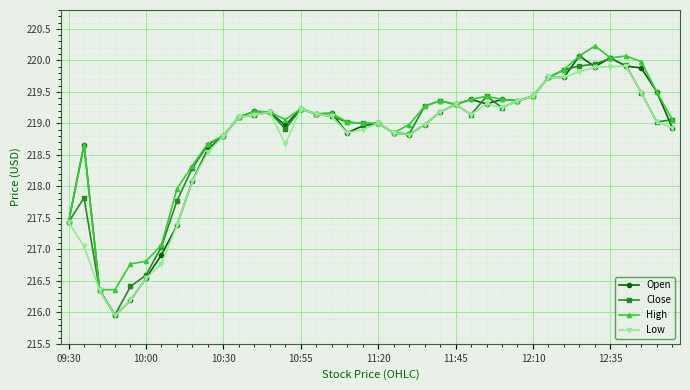

True or false: High has more than 2 interior local peaks.

True